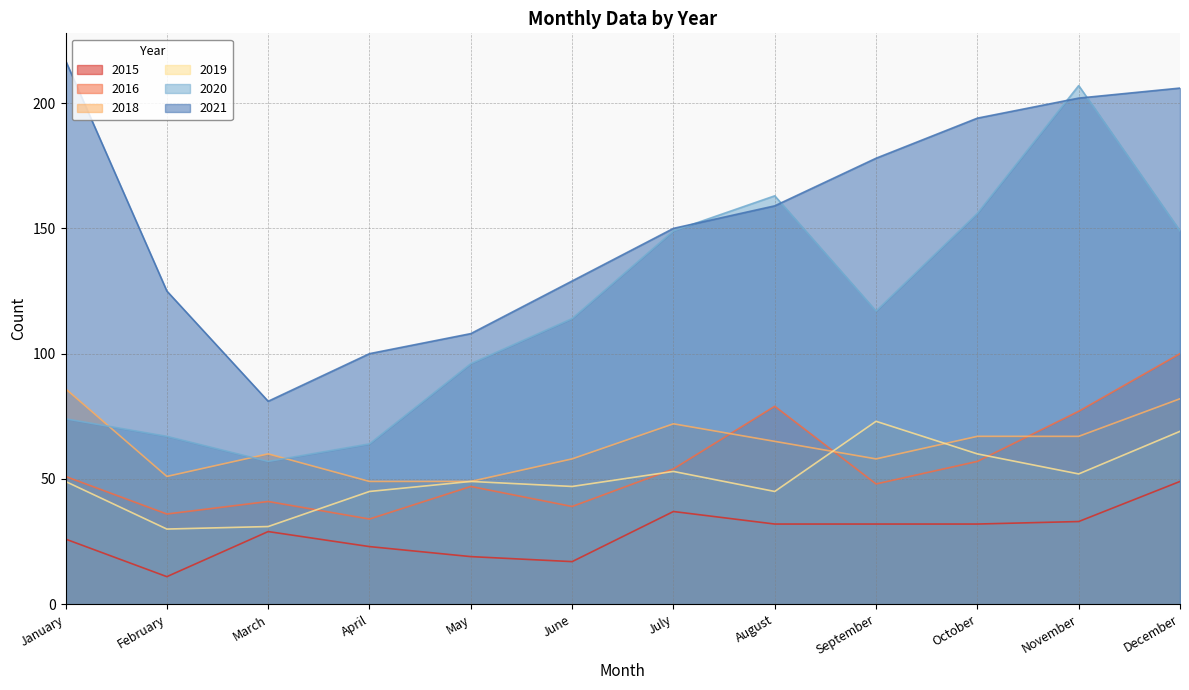

Is the value of 2018 at February greater than the value of 2019 at December?

No